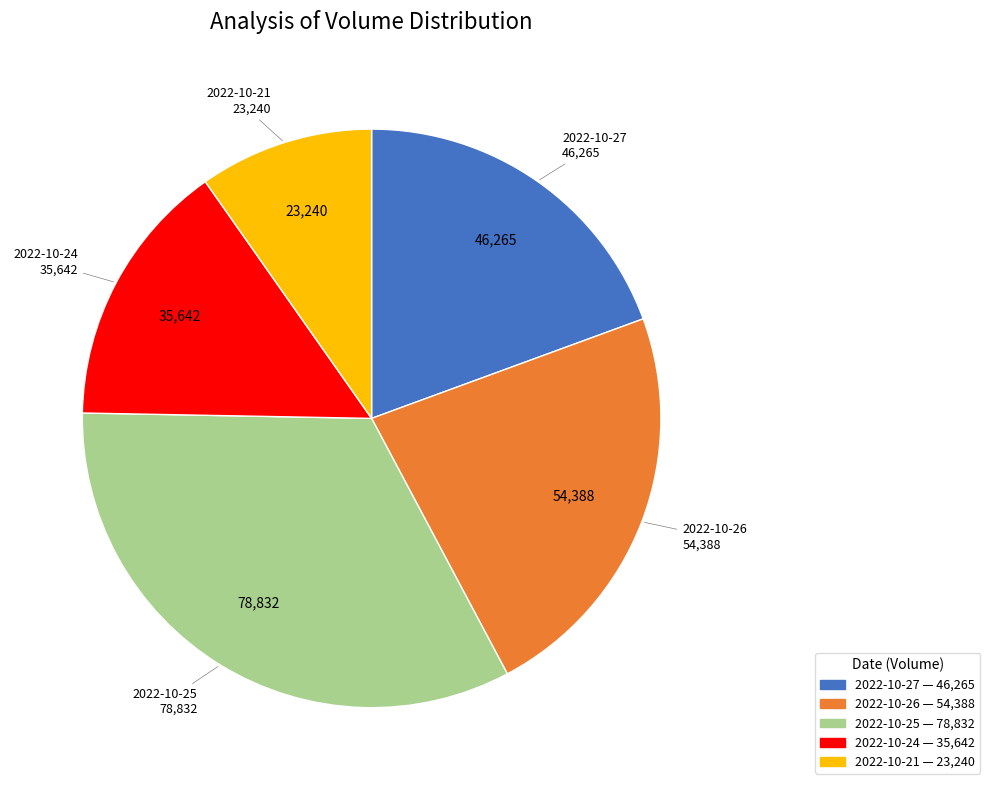

Is there any slice that represents more than half of the pie?

No